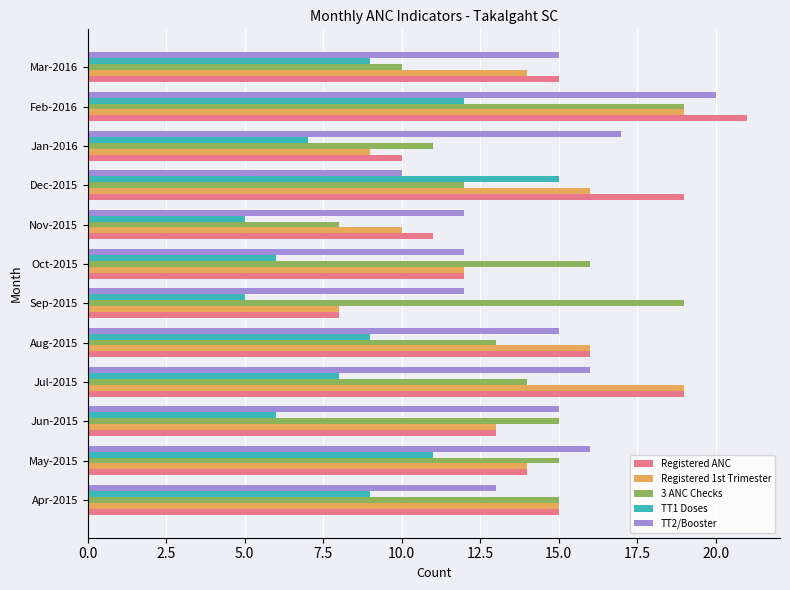

What is the smallest value displayed?

5